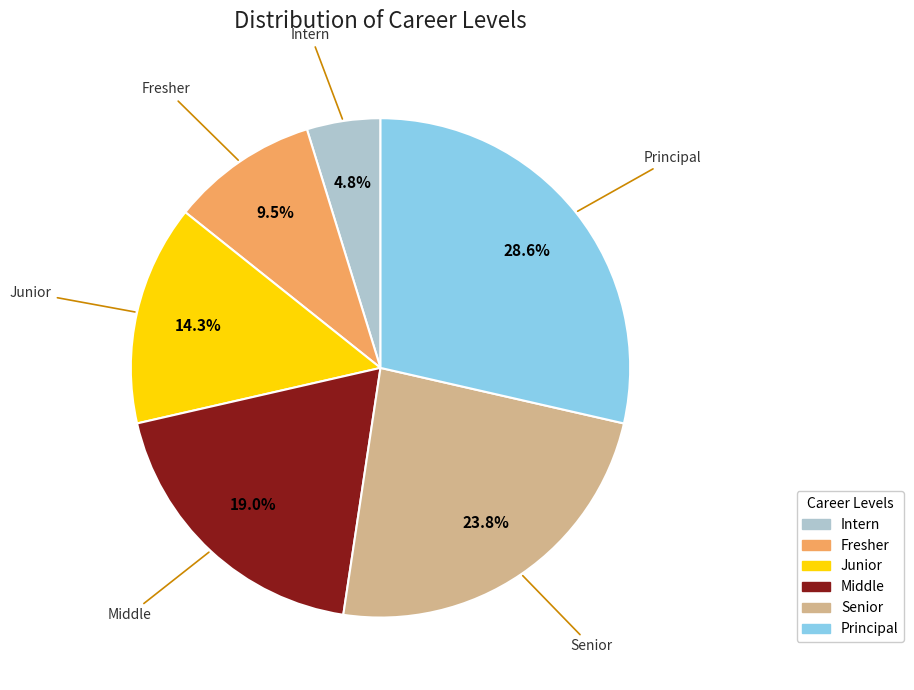

What is the smallest slice in the pie chart?

Intern